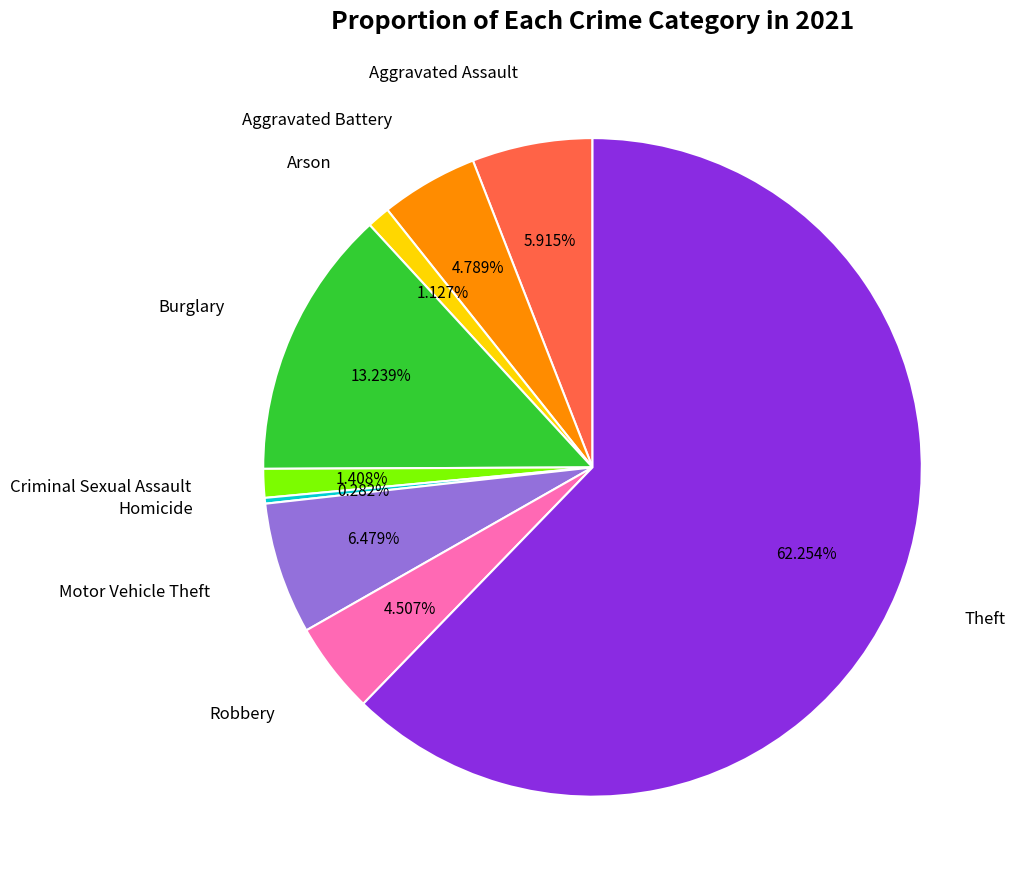

Does any single category account for the majority?

Yes